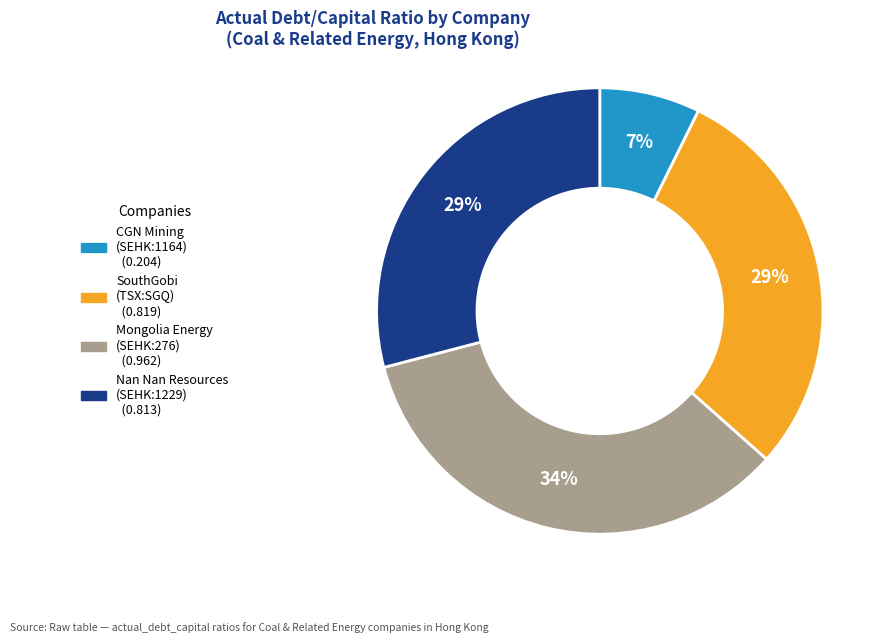

To the nearest percent, what is the average slice percentage?

25%